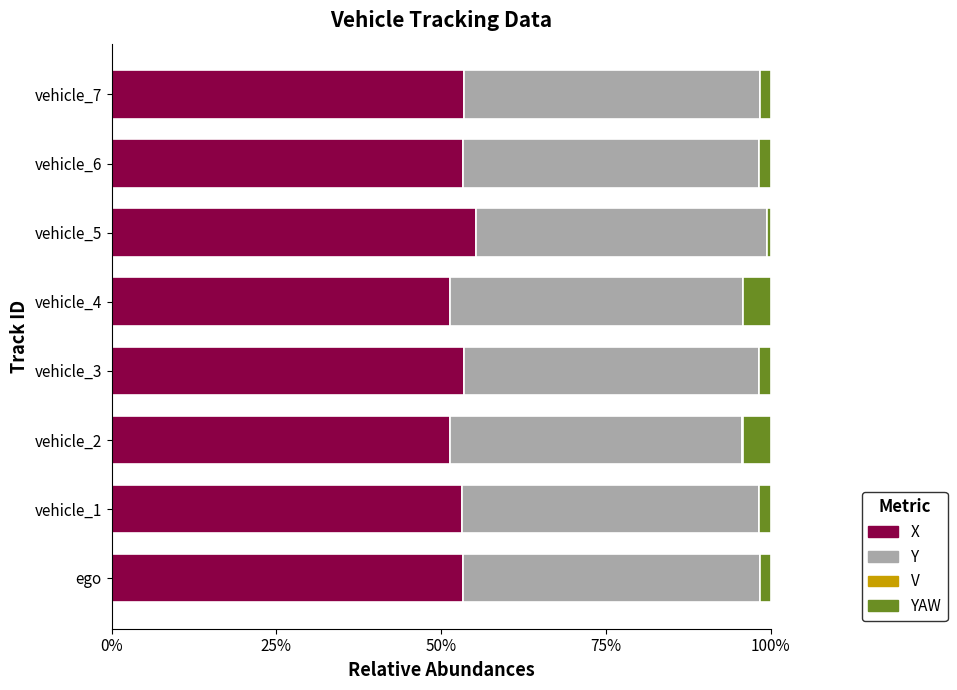

What is the highest value of the X series?

55.3